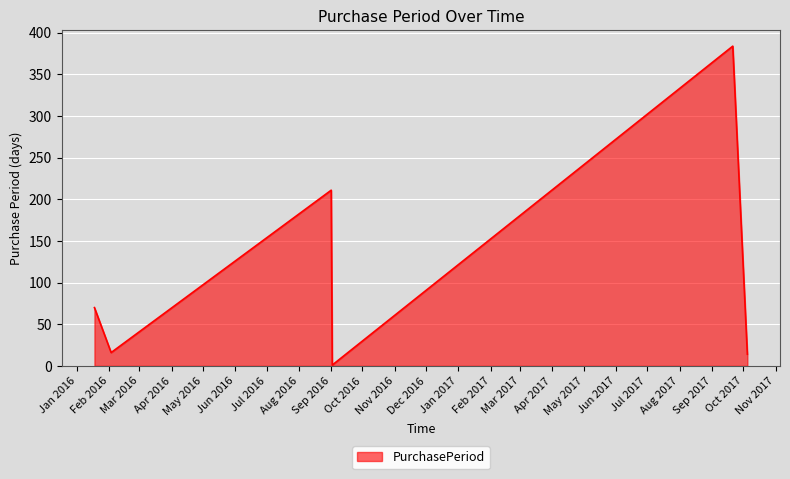

True or false: the data has more than 1 interior local peaks.

True